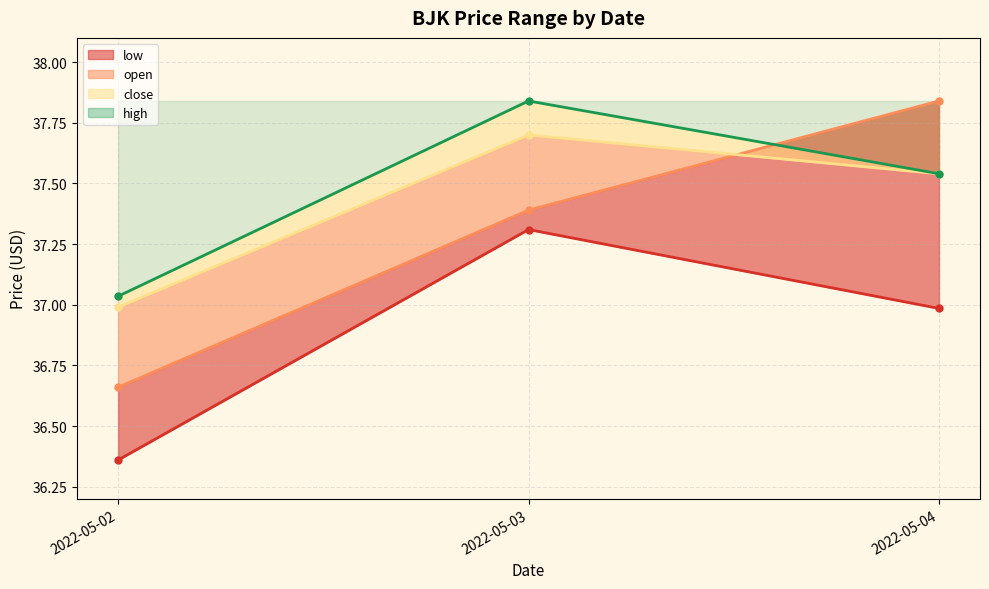

What is the value of the high point at the 2nd from the left?

37.8